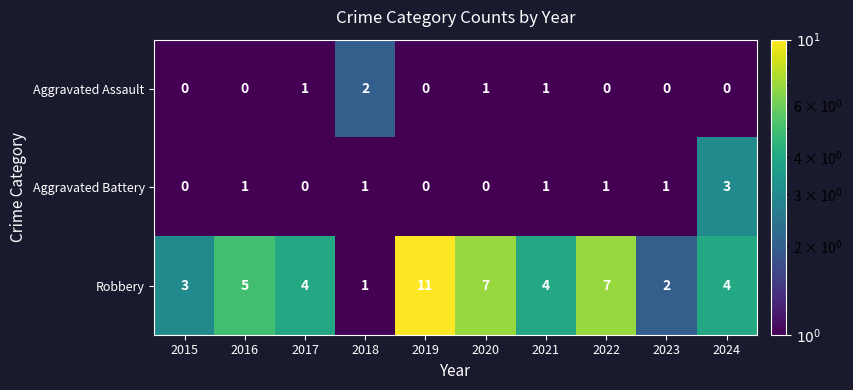

Which category has the highest value across all series?

2019